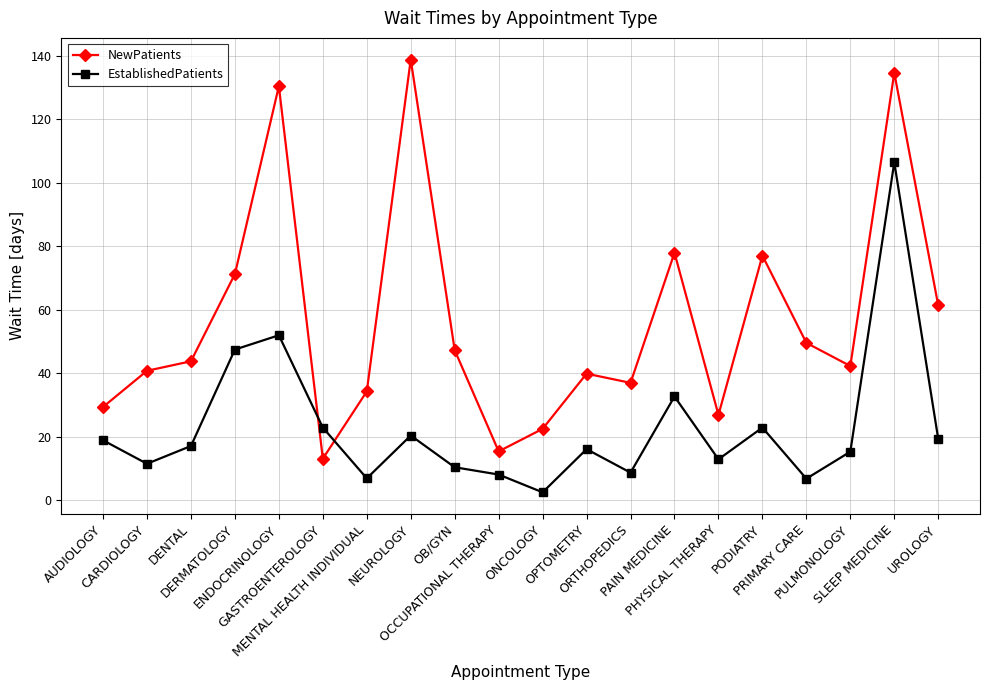

How many times do NewPatients and EstablishedPatients cross each other?

2